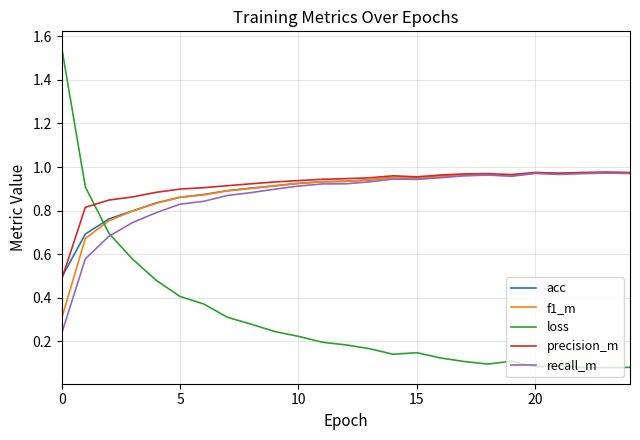

How many intersections are there between acc and loss?

1